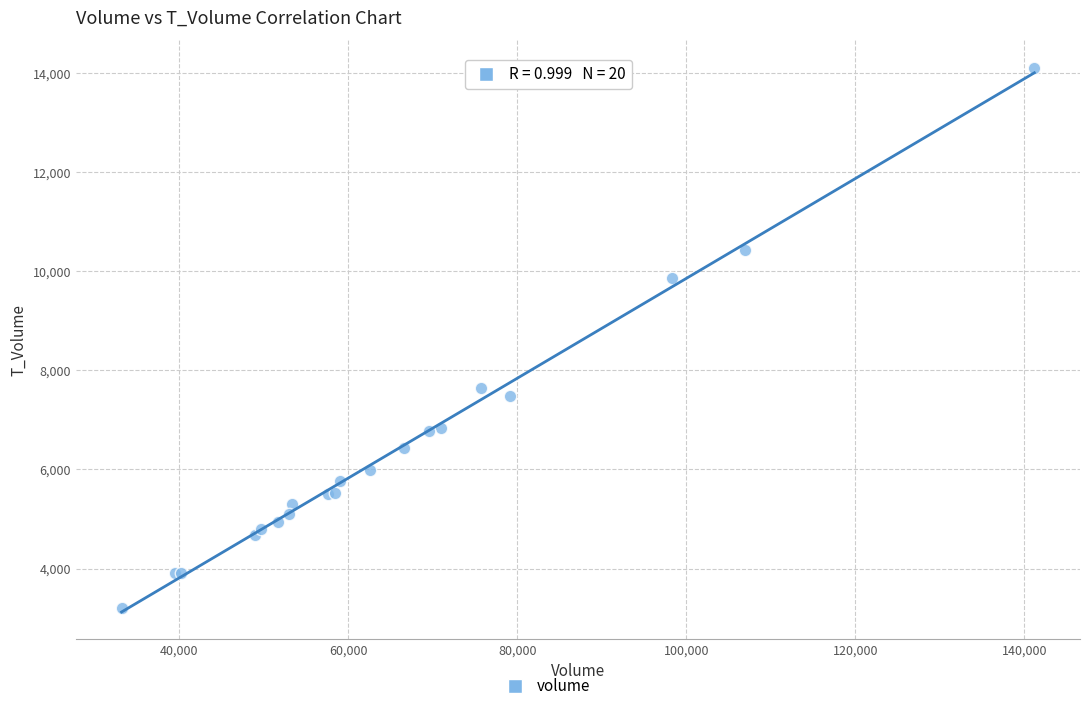

What Y value in the scatter plot is closest to 8656?

7637